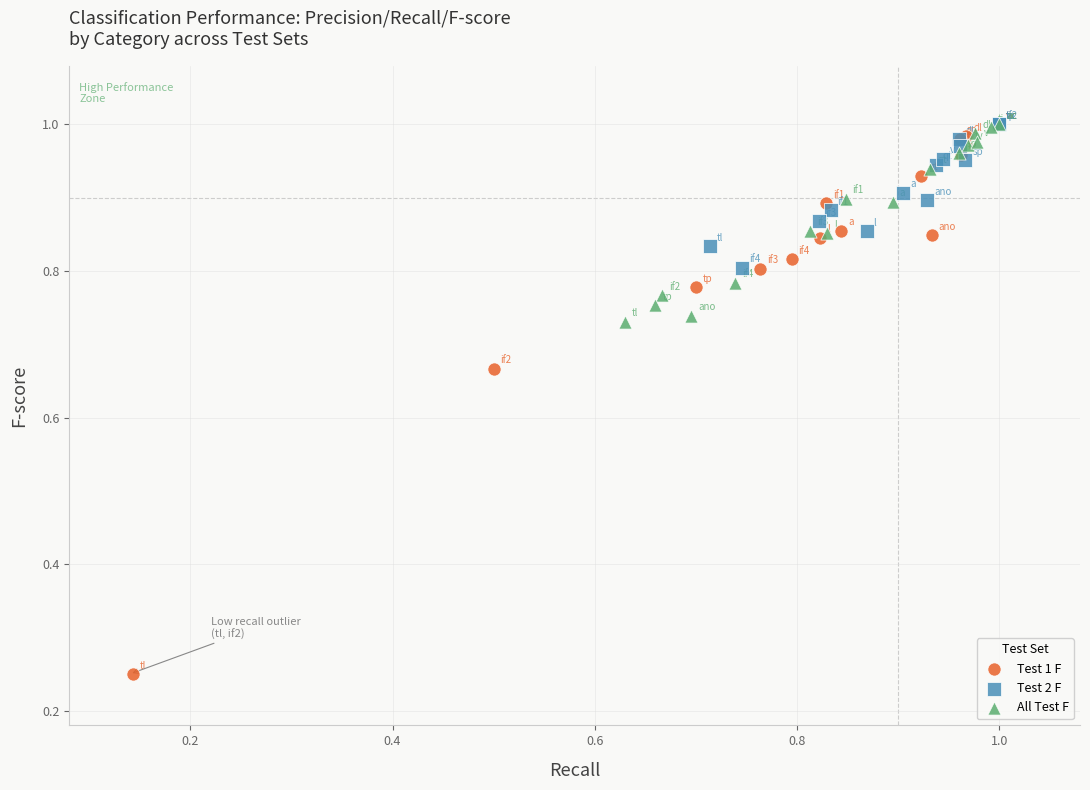

Which series has the widest spread of Y values?

Test 1 F